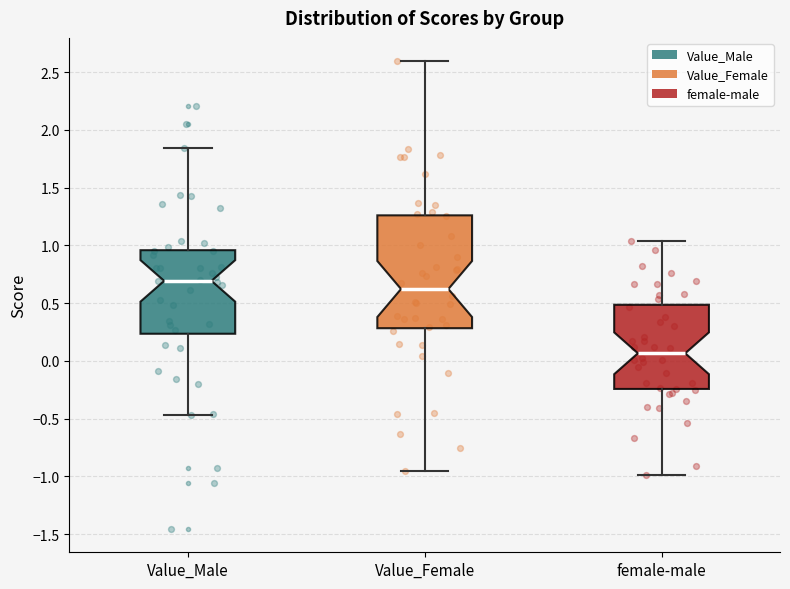

Where does the upper whisker of the box for female-male end on the y-axis? The values are not printed on the chart, so give them approximately, as read against the axis.

1.05